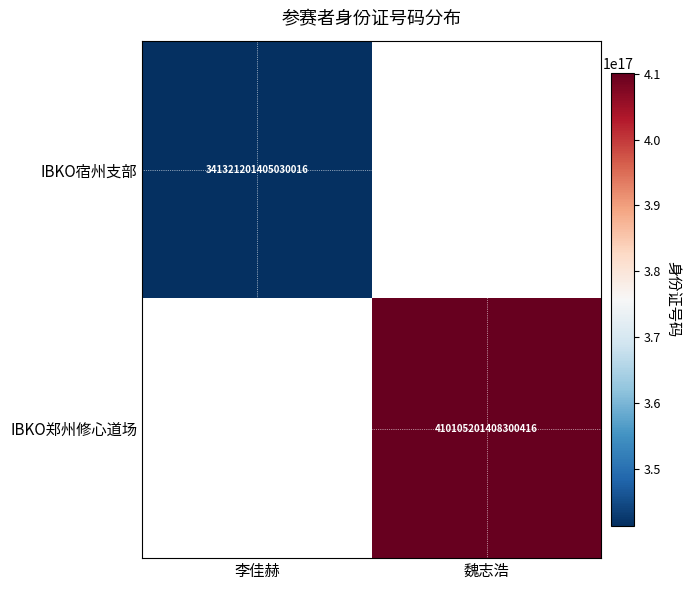

What is the greatest value displayed?

410105201408300416.0